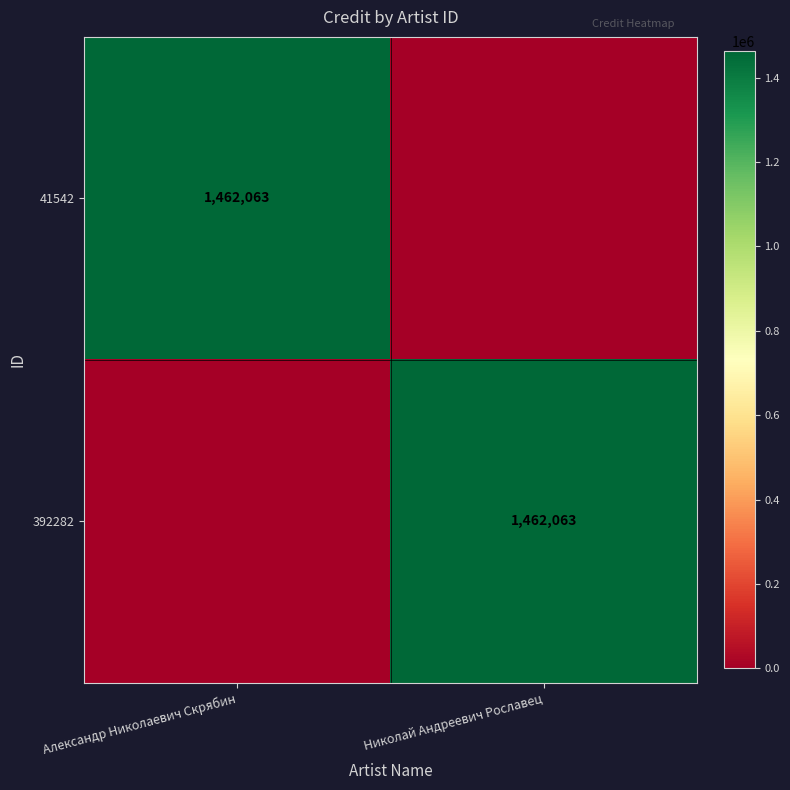

The 392282 series shows 2541572 at Николай Андреевич Рославец. True or false?

False